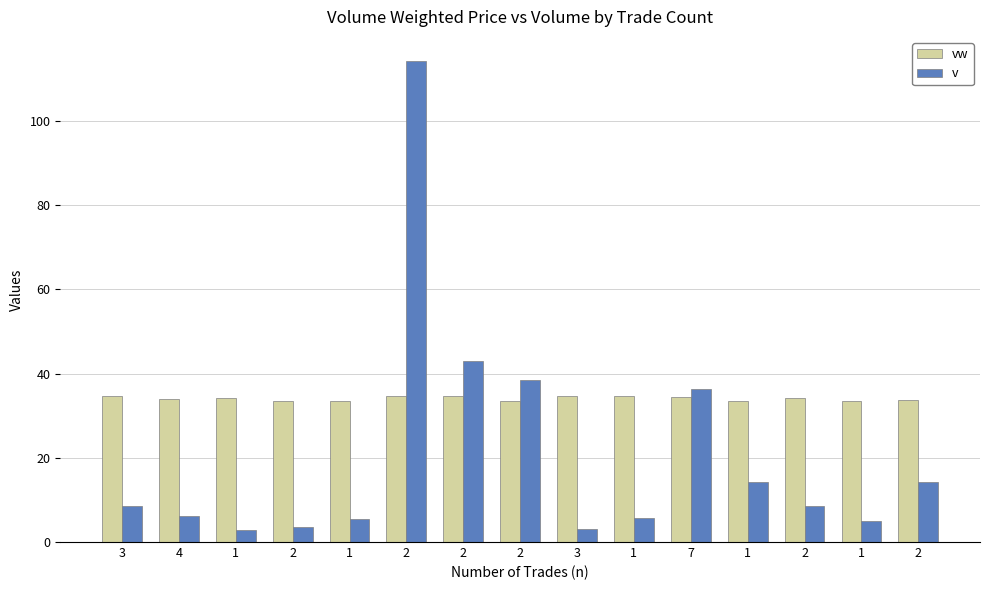

At which label does vw first exceed 34?

3